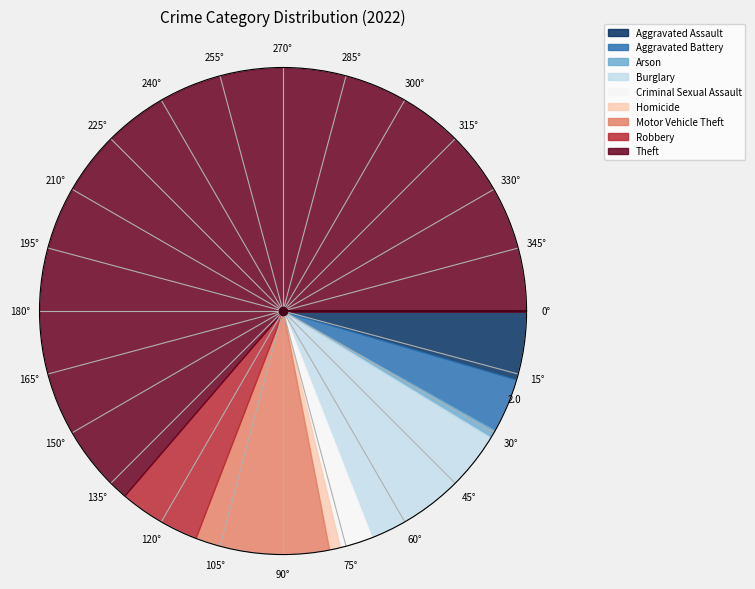

Combined, what portion of the pie is Homicide and Aggravated Assault?

5.3%